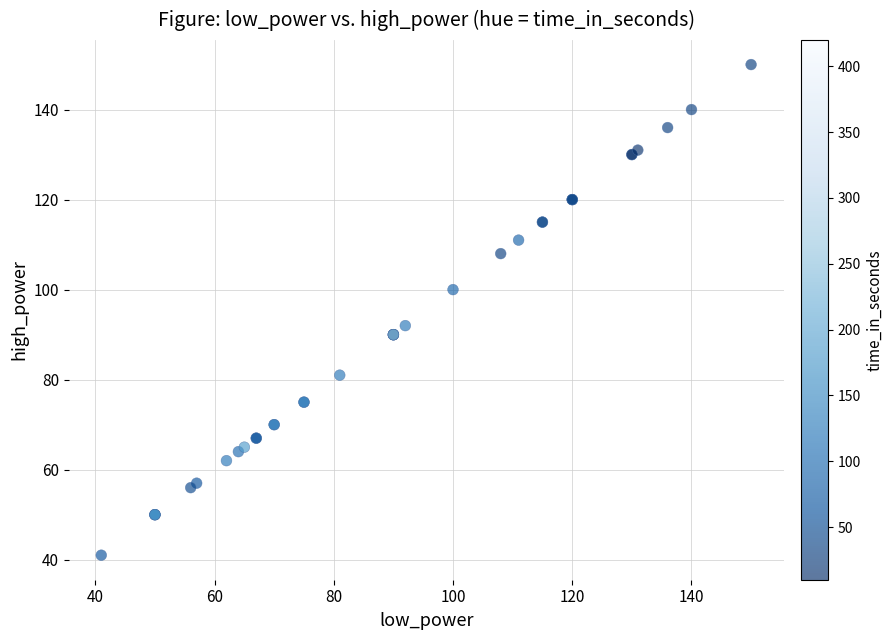

What Y value in the scatter plot is closest to 95?

92